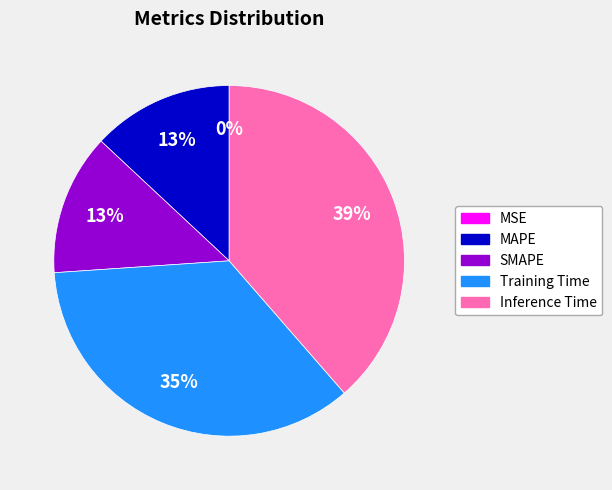

To the nearest percent, what percentage of the pie is SMAPE?

13%